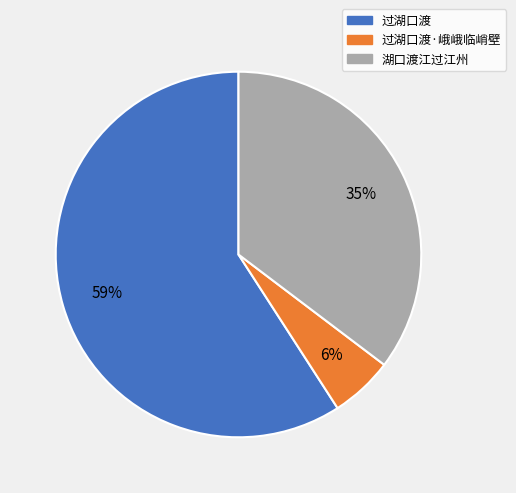

What percentage is the 过湖口渡·峨峨临峭壁 slice, to the nearest percent?

6%